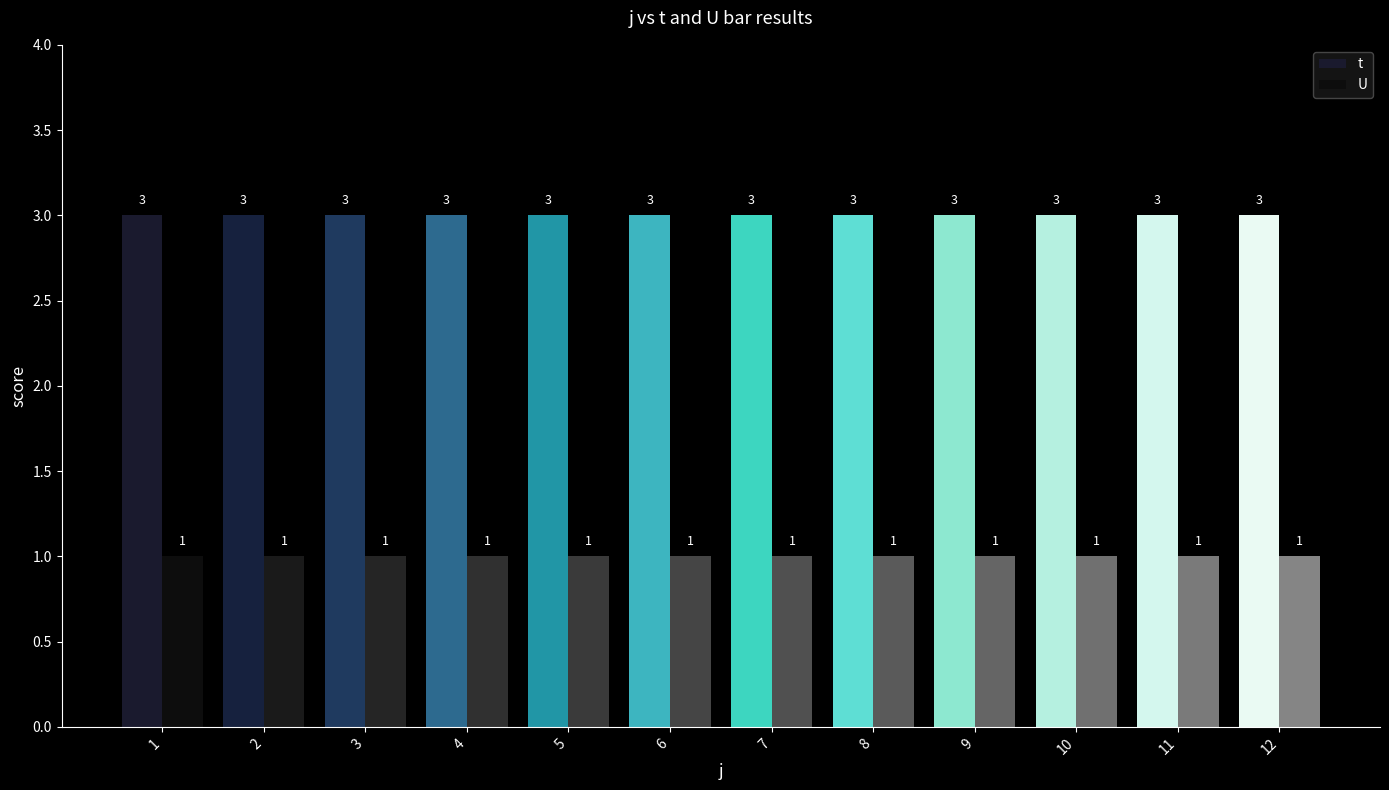

True or false: U has a value of 1 at 10.

True